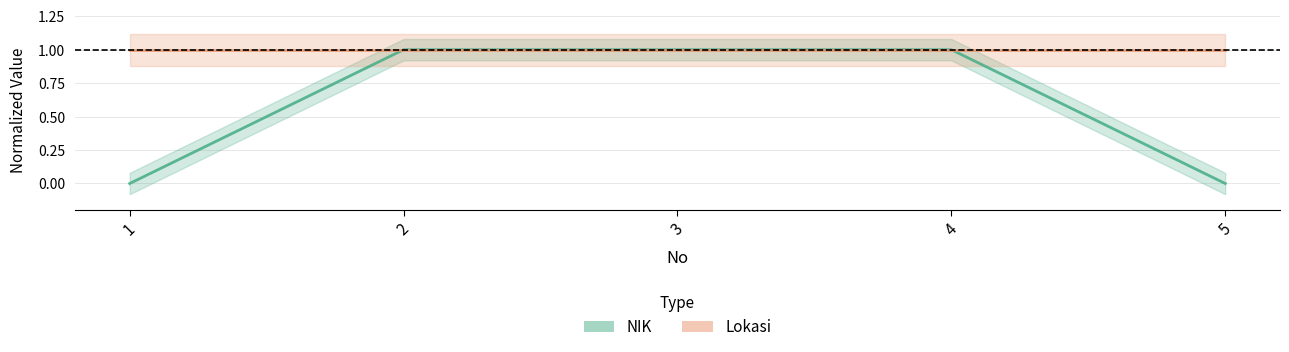

What is the difference between the values at 1 and 3?

1.0